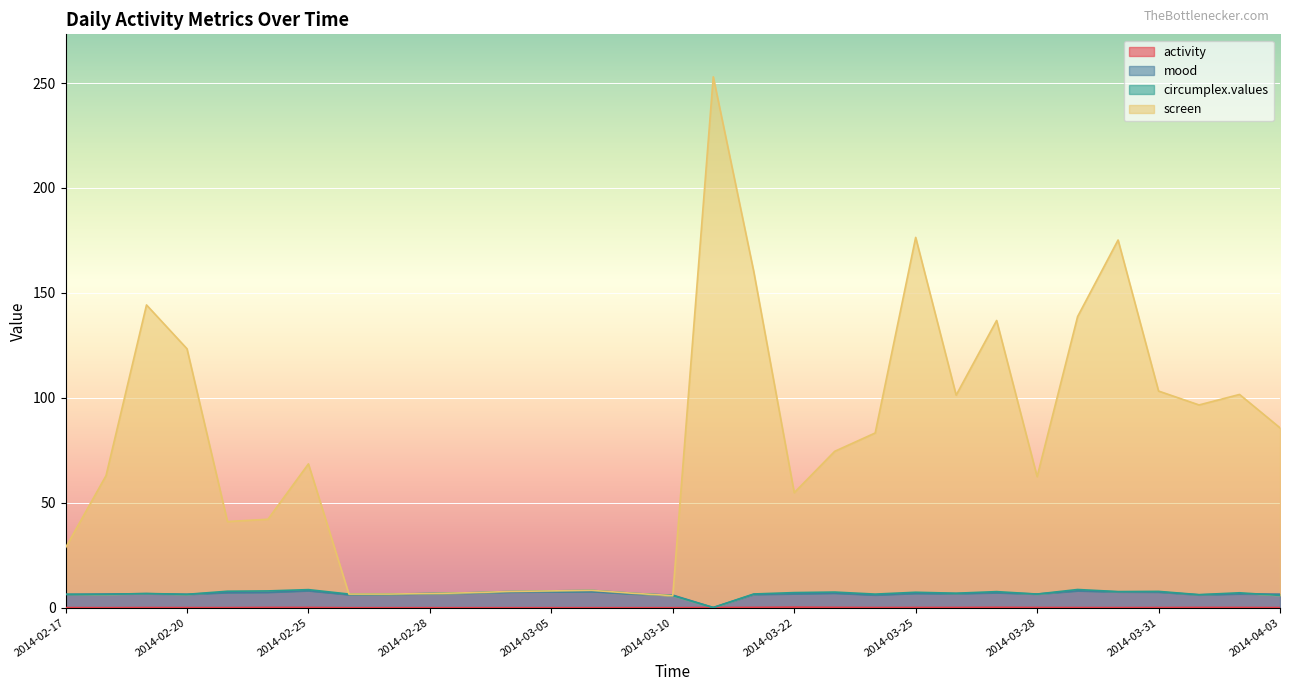

The activity series shows -0.1 at 2014-03-07. True or false?

False